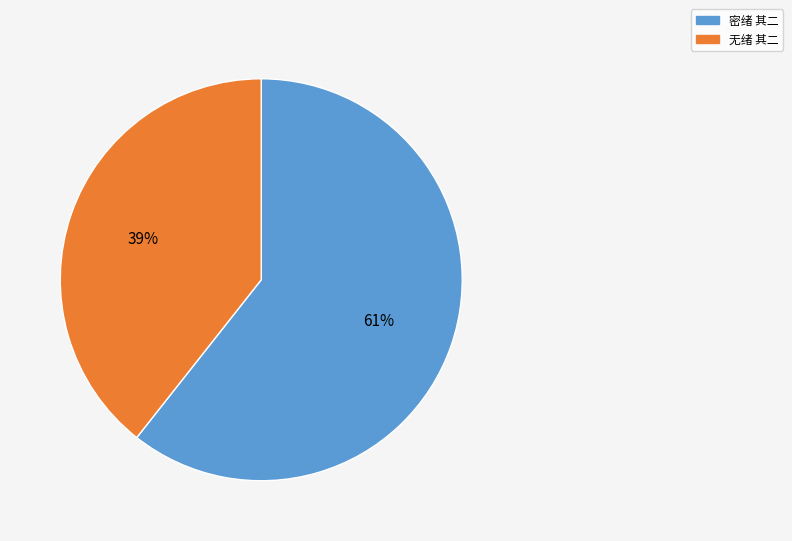

To the nearest percent, what is the combined percentage of 无绪 其二 and 密绪 其二?

100%